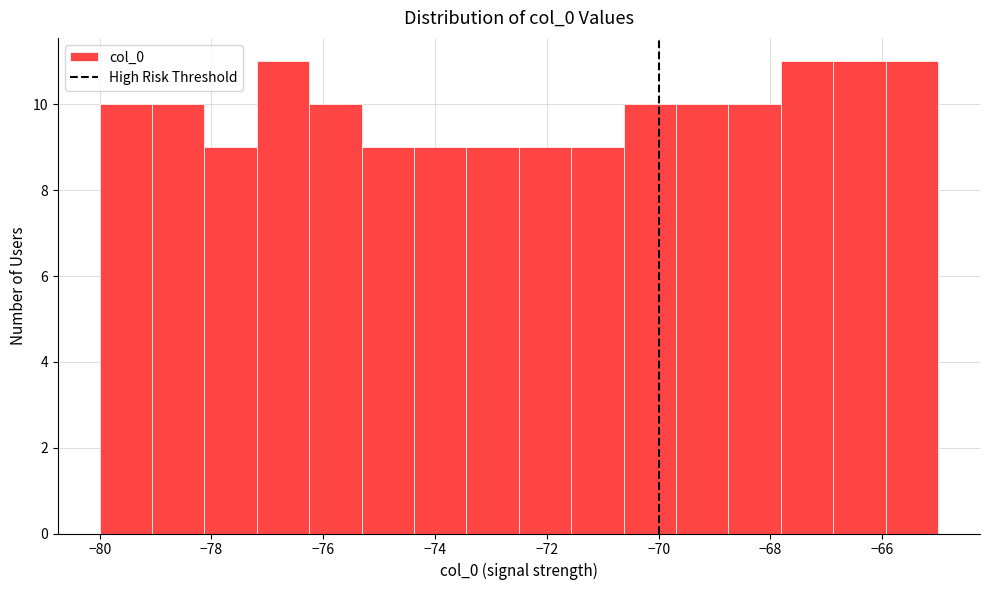

Reading left to right, transcribe this chart: for each bar, give the range it covers on the x-axis and its height. Neither the bar edges nor the heights are printed on the chart, so give them approximately, as read against the axes.

-80.0 to -79.0: 10
-79.0 to -78.2: 10
-78.2 to -77.2: 9
-77.2 to -76.2: 11
-76.2 to -75.4: 10
-75.4 to -74.4: 9
-74.4 to -73.4: 9
-73.4 to -72.4: 9
-72.4 to -71.6: 9
-71.6 to -70.6: 9
-70.6 to -69.6: 10
-69.6 to -68.8: 10
-68.8 to -67.8: 10
-67.8 to -66.8: 11
-66.8 to -66.0: 11
-66.0 to -65.0: 11